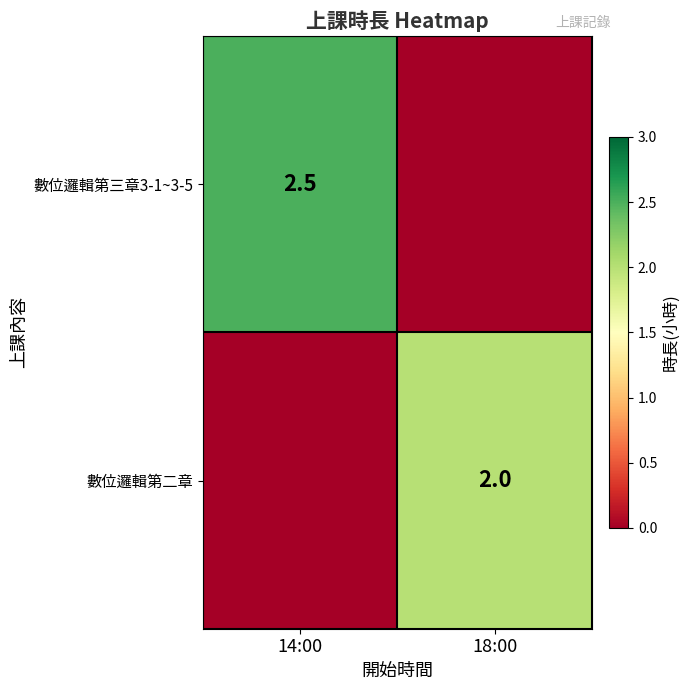

The value of 數位邏輯第二章 at 18:00 is 2.0. True or false?

True